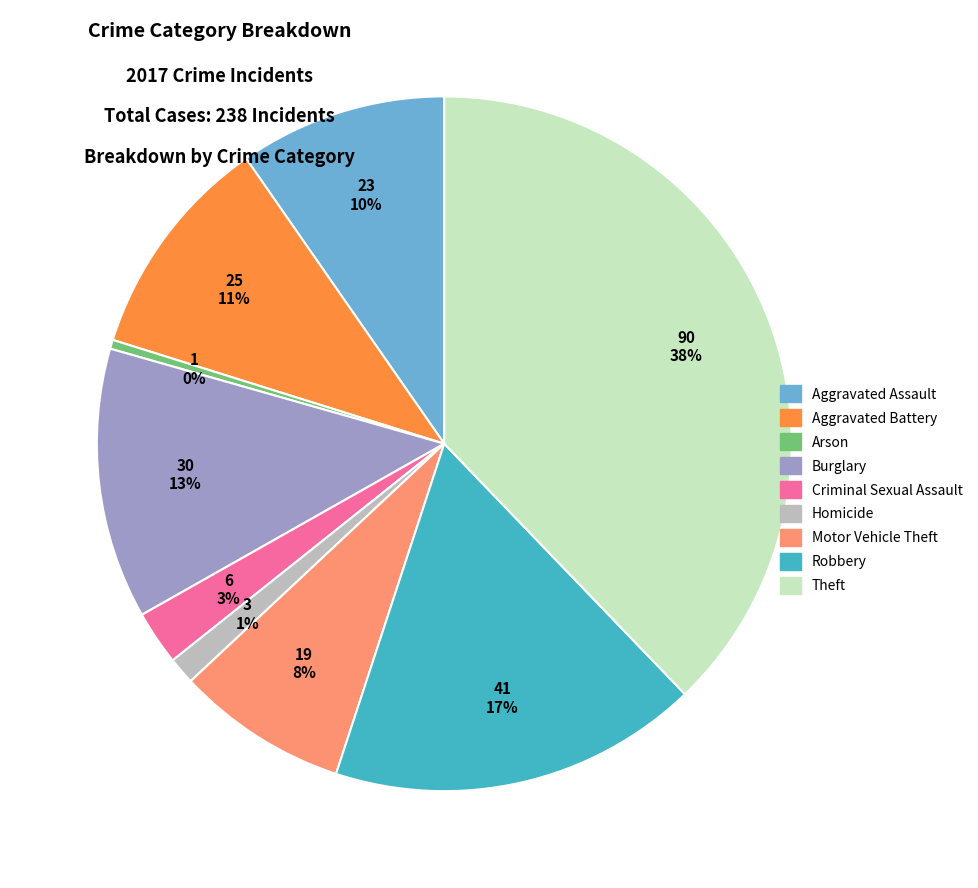

How many slices are in this pie chart?

9